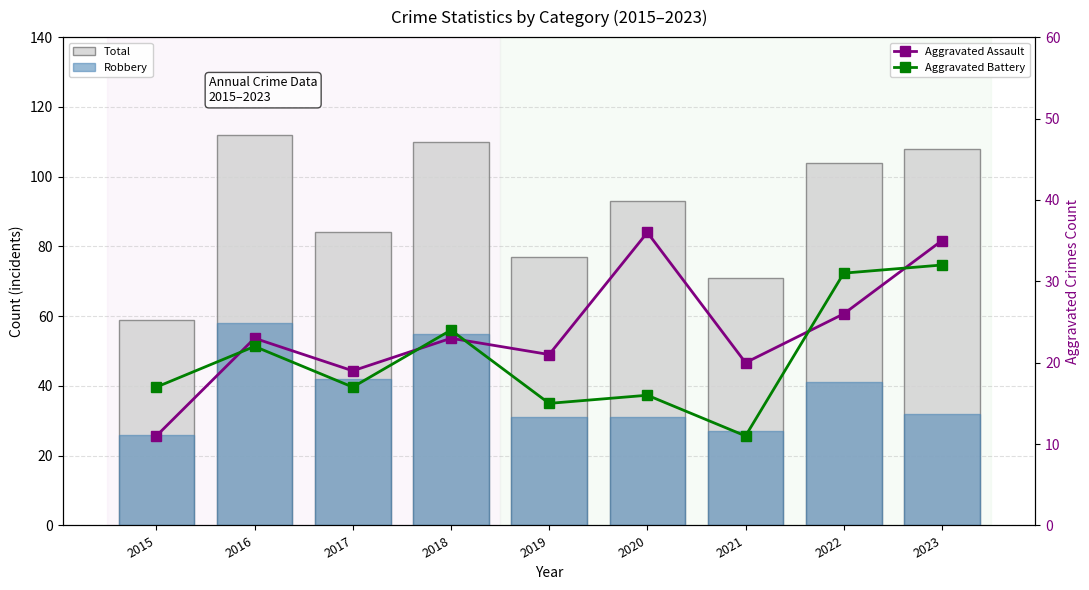

What is the difference between the highest and lowest values at 2023?

76